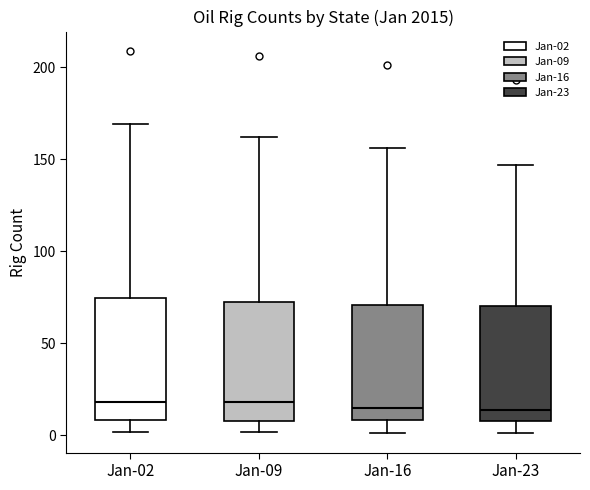

Reading left to right, read every box against the y-axis: the position of its median line, the range the box covers, and the ends of its whiskers. The values are not printed on the chart, so give them approximately, as read against the axis.

Jan-02: median 20, box 10 to 75, whiskers 0 to 170
Jan-09: median 20, box 10 to 75, whiskers 0 to 160
Jan-16: median 15, box 10 to 70, whiskers 0 to 155
Jan-23: median 15, box 10 to 70, whiskers 0 to 145